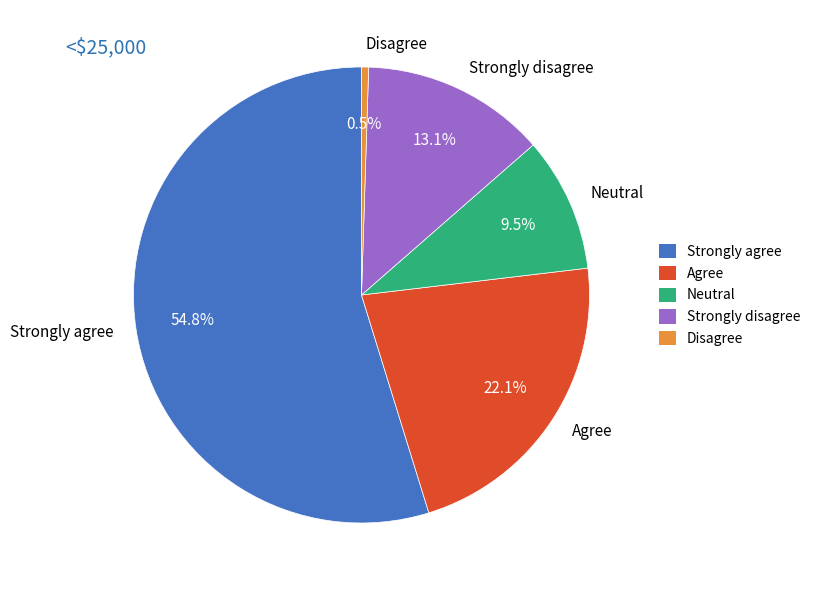

Is the sum of Strongly disagree and Disagree greater than half?

No